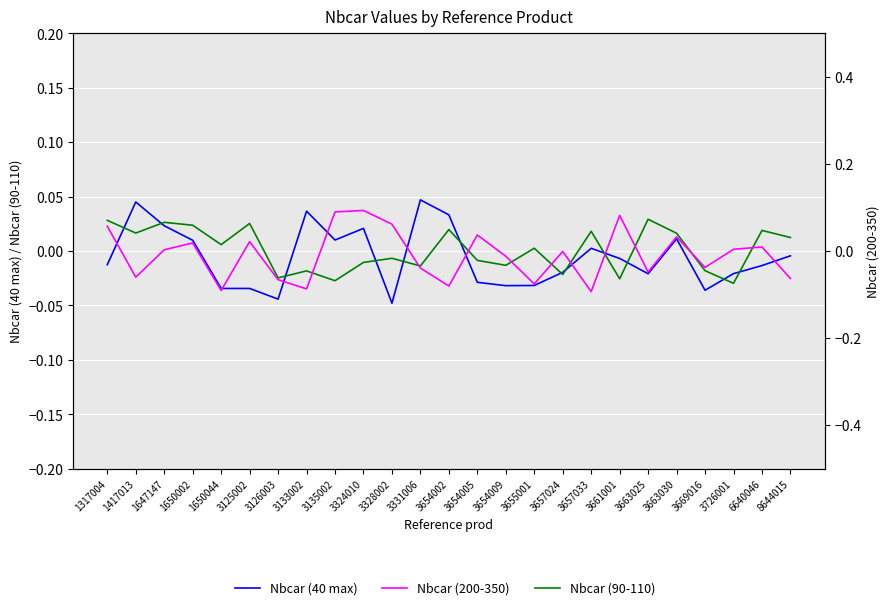

How many data points in Nbcar (90-110) are less than 0?

12